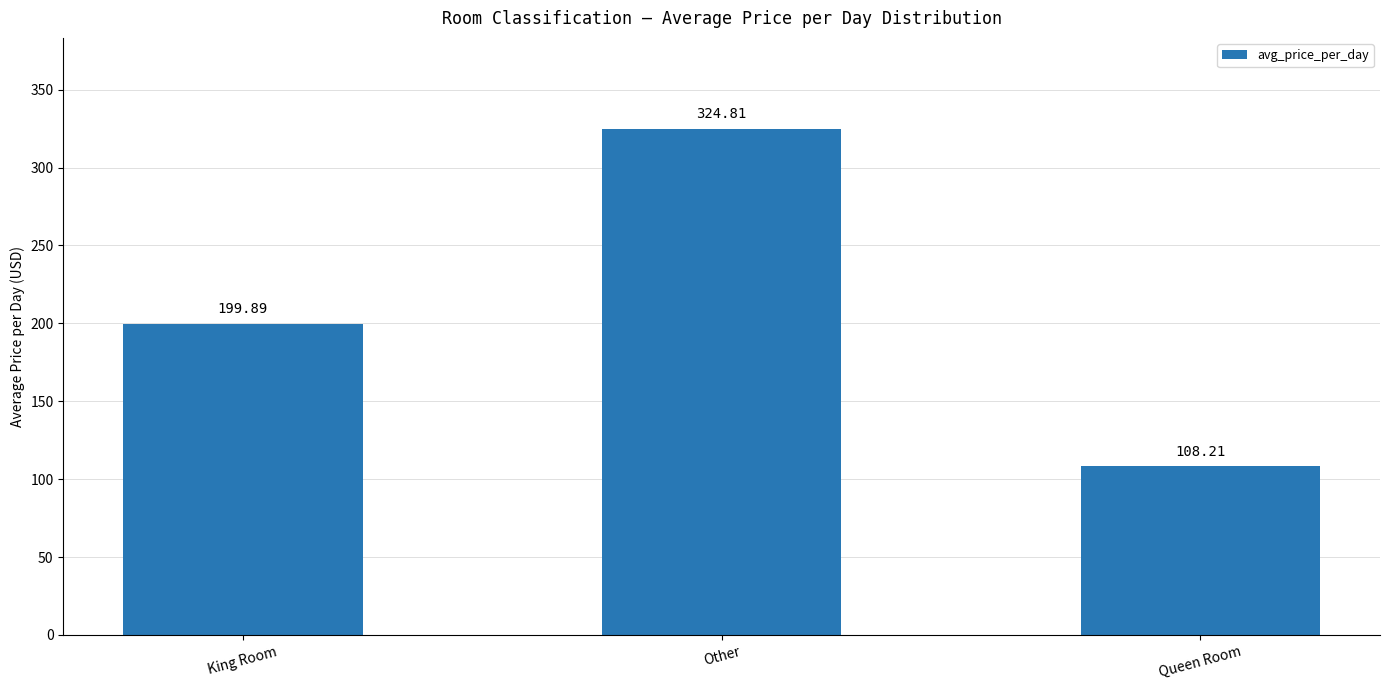

Rank the categories by value from highest to lowest.

Other, King Room, Queen Room